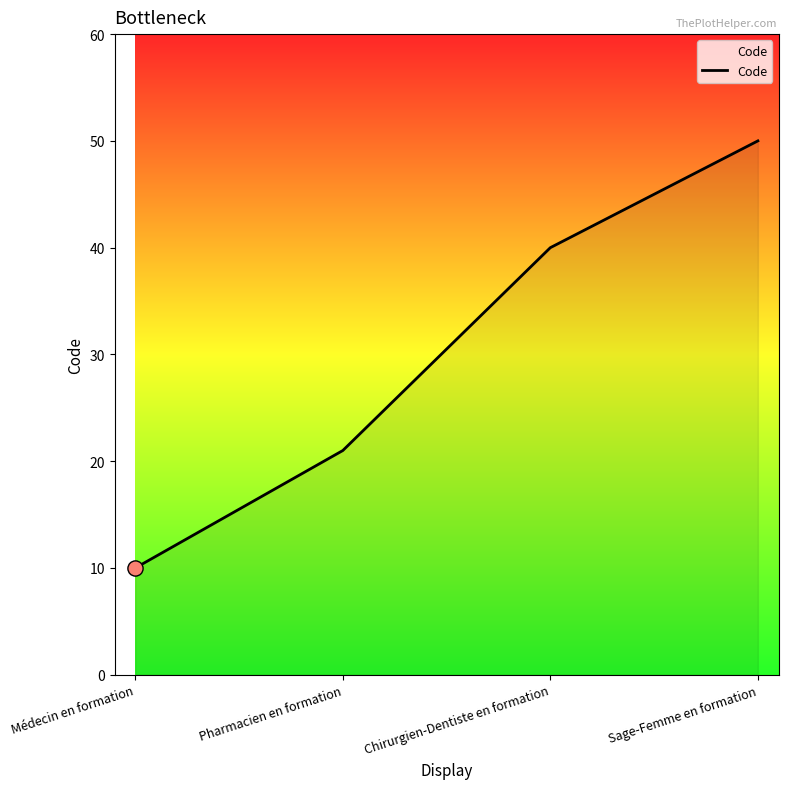

Approximately how many times larger is the value at Sage-Femme en formation compared to Médecin en formation?

5.0